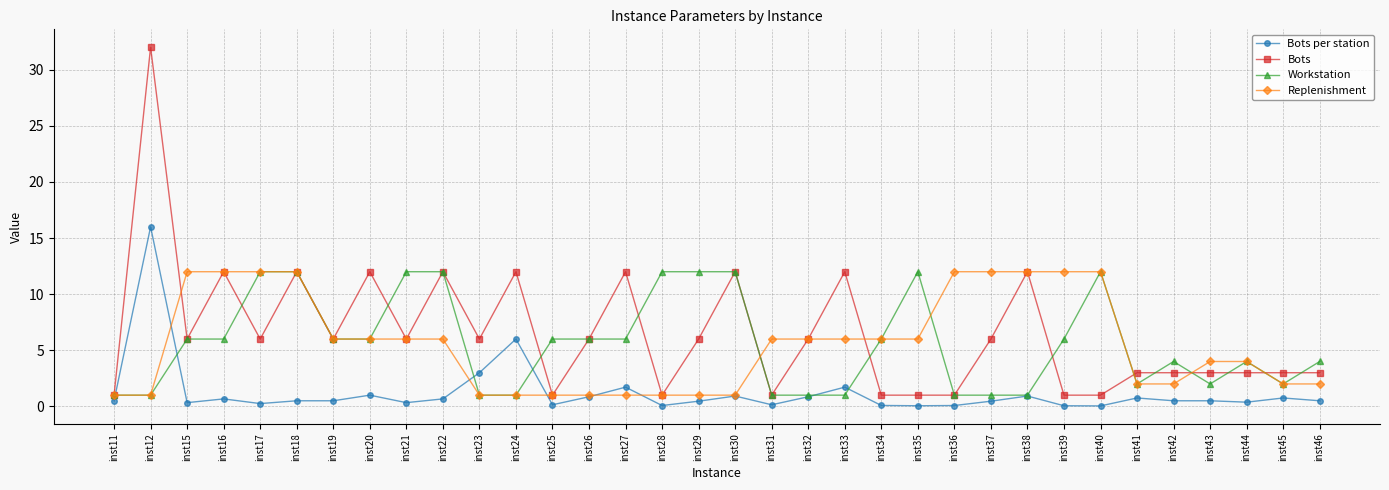

True or false: Replenishment has a value of 6.5 at inst44.

False